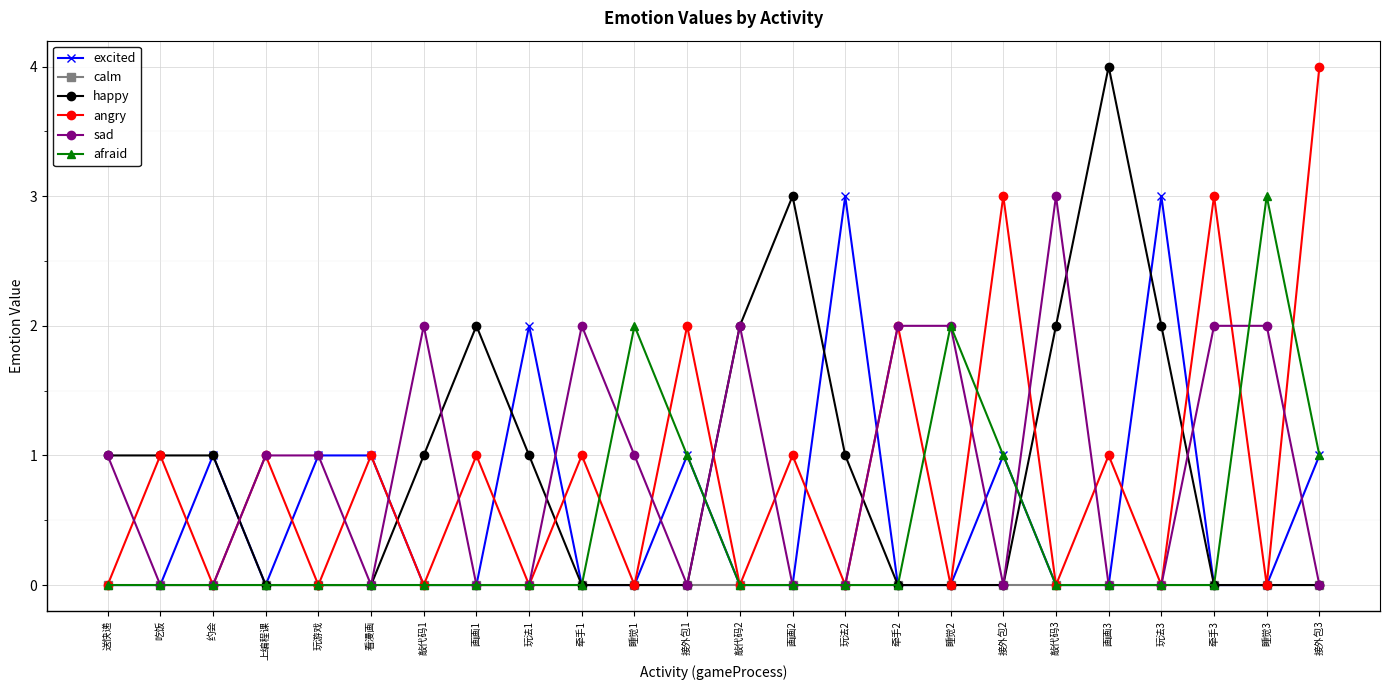

How many lines are shown in the chart?

6